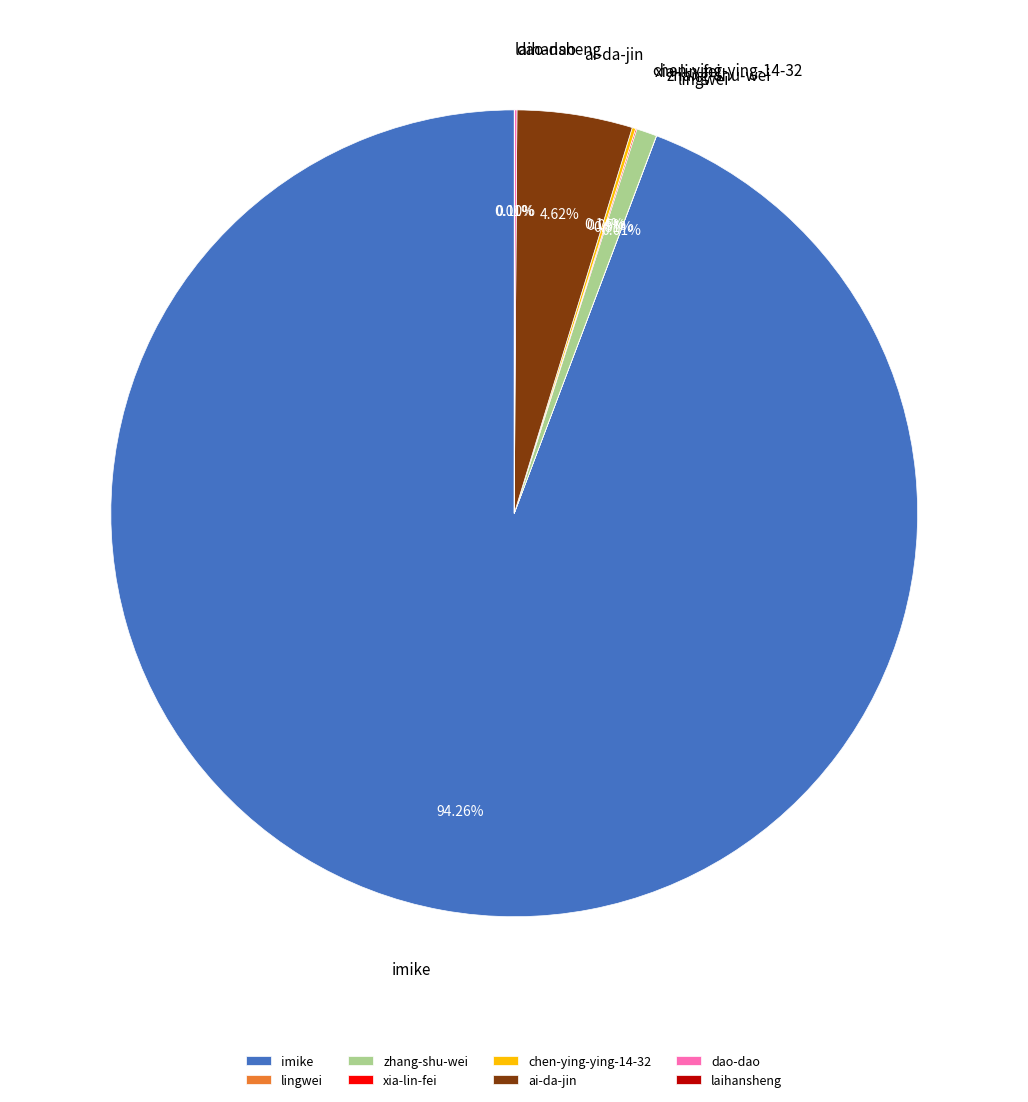

What is the largest slice in the pie chart?

imike